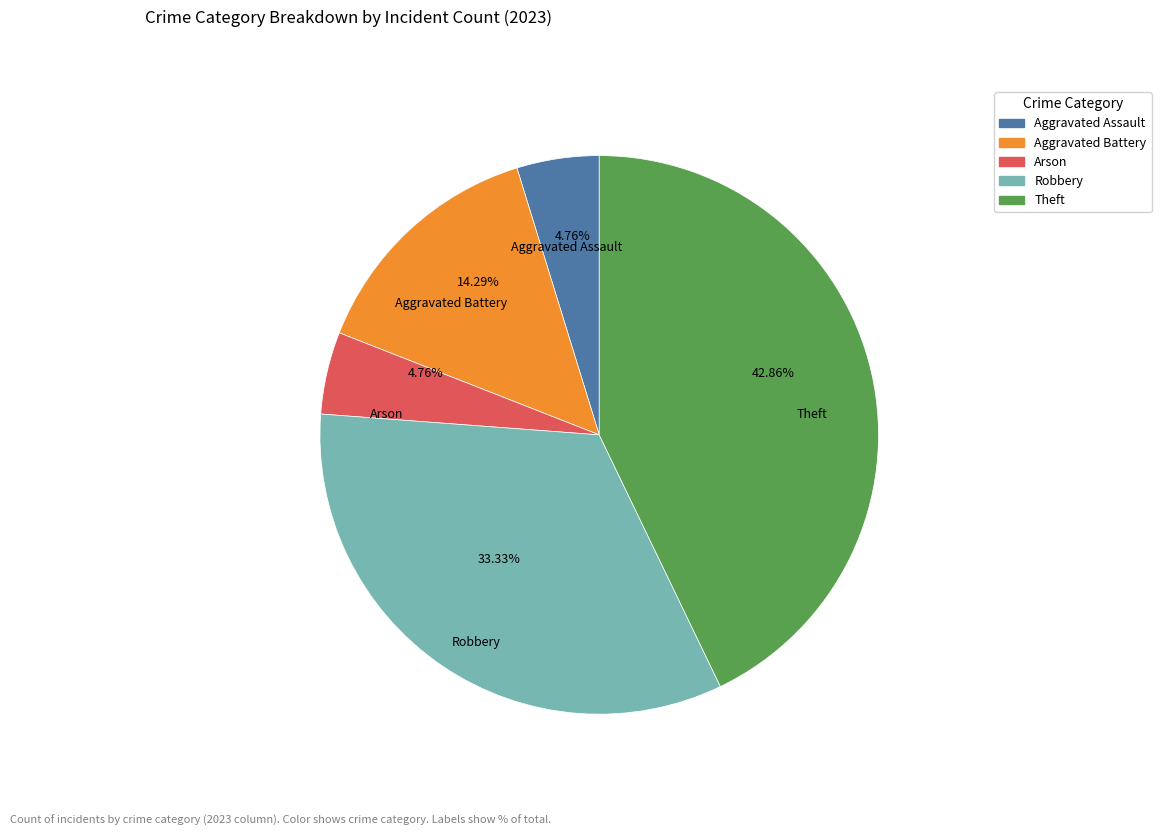

Does Theft account for over 50% of the chart?

No